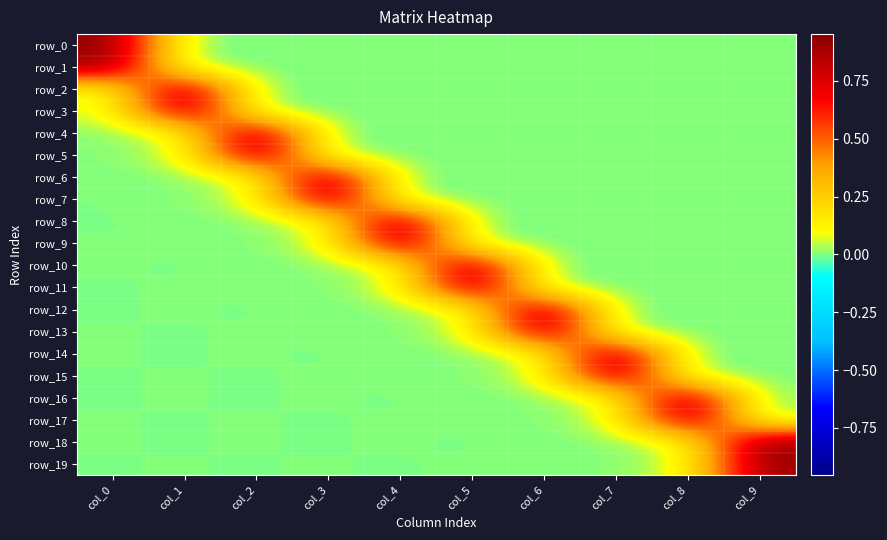

Where does the row_8 series first go above 0?

col_1